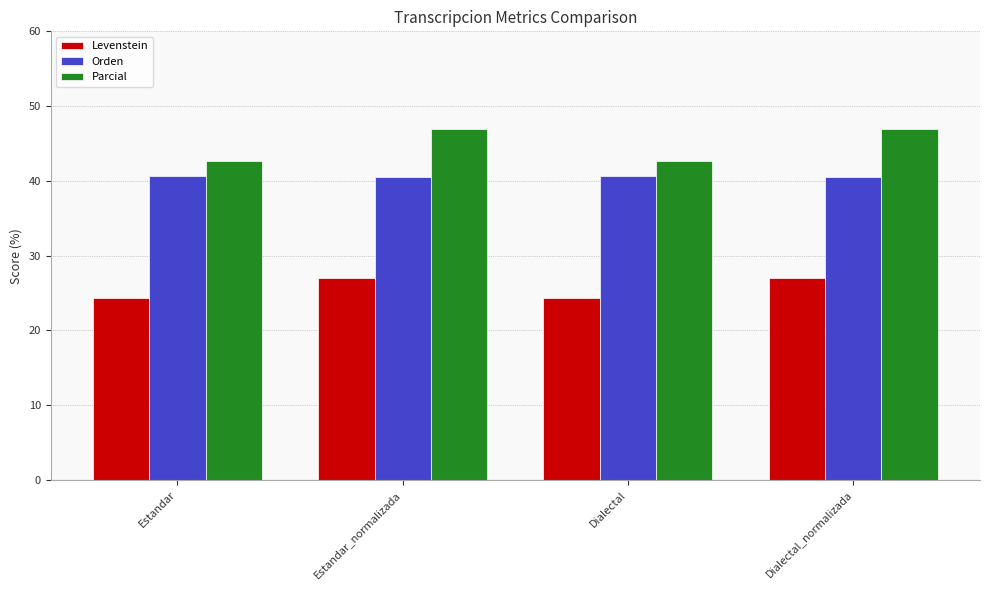

What is the difference between the highest and lowest values at Estandar_normalizada?

19.8